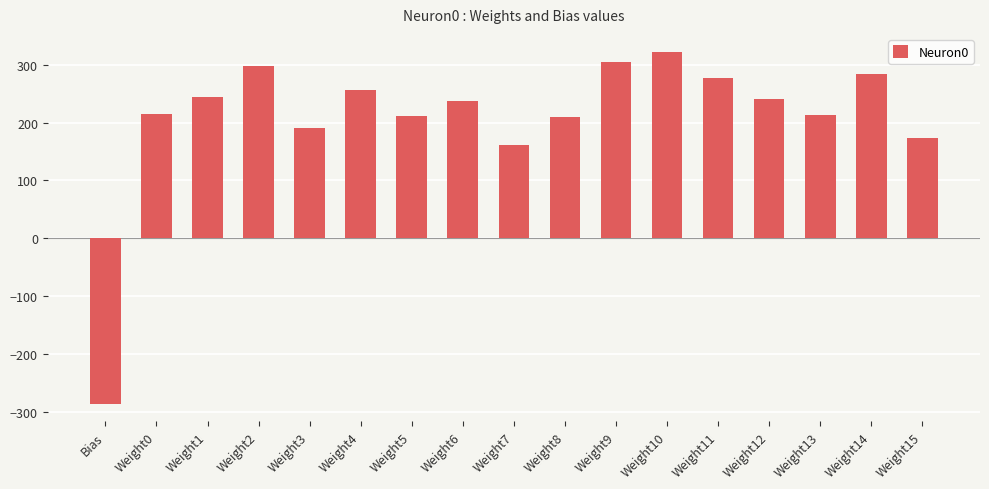

What value does the data have at Weight4?

255.7